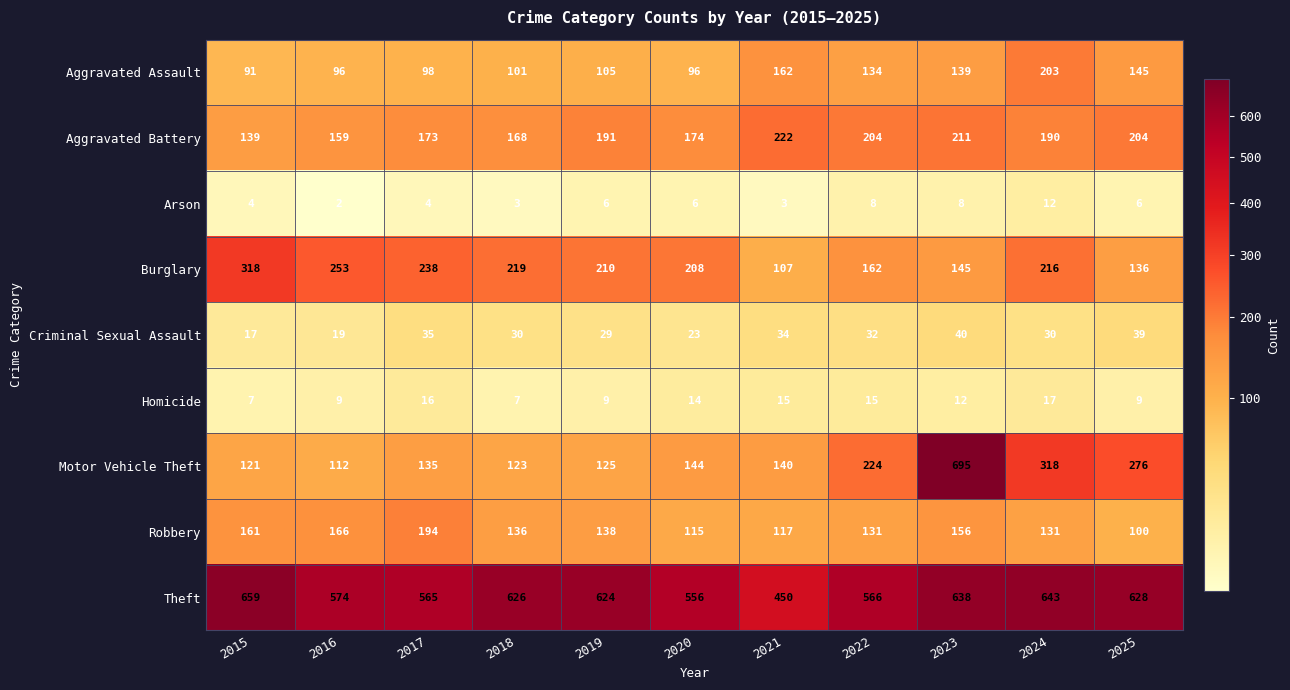

Count the number of data series in this chart.

9